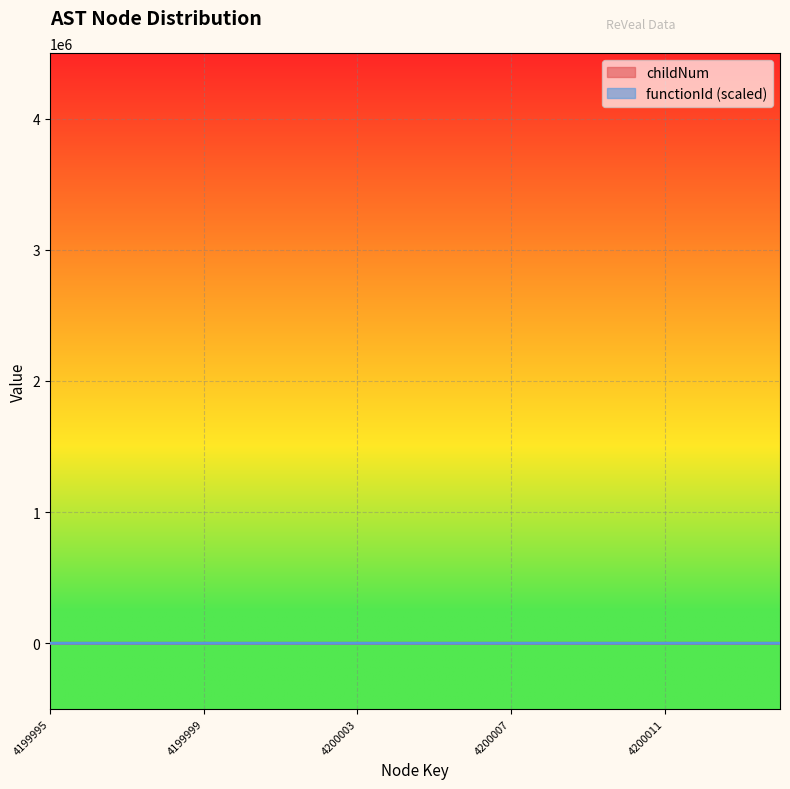

How many data points in functionId are less than 6?

4